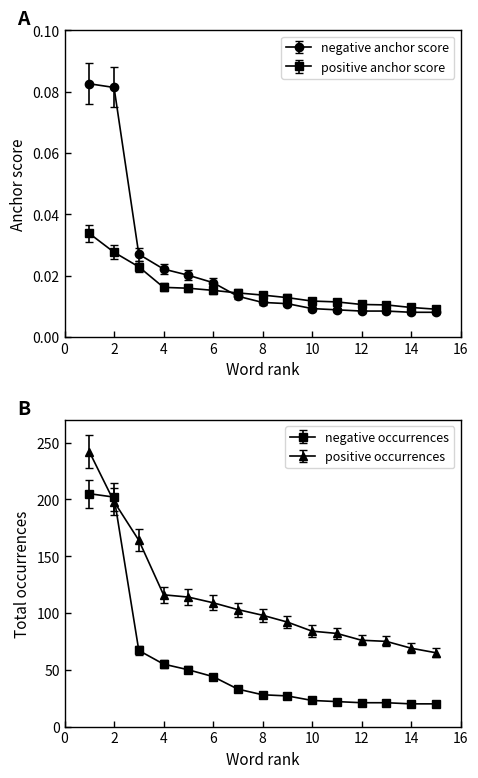

True or false: positive occurrences and positive anchor score cross at least once.

False